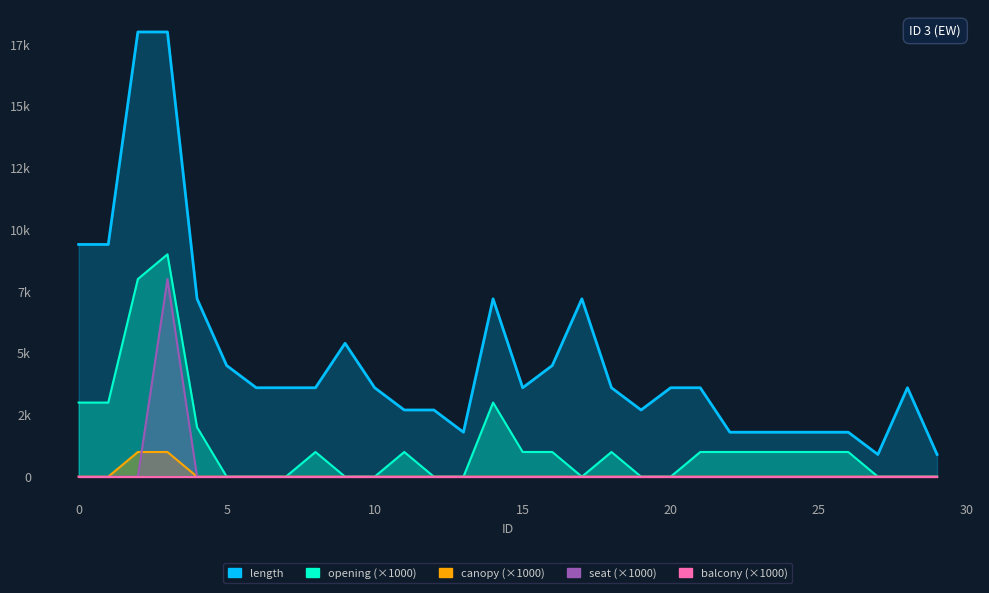

The value of canopy at 9 is 0. True or false?

True